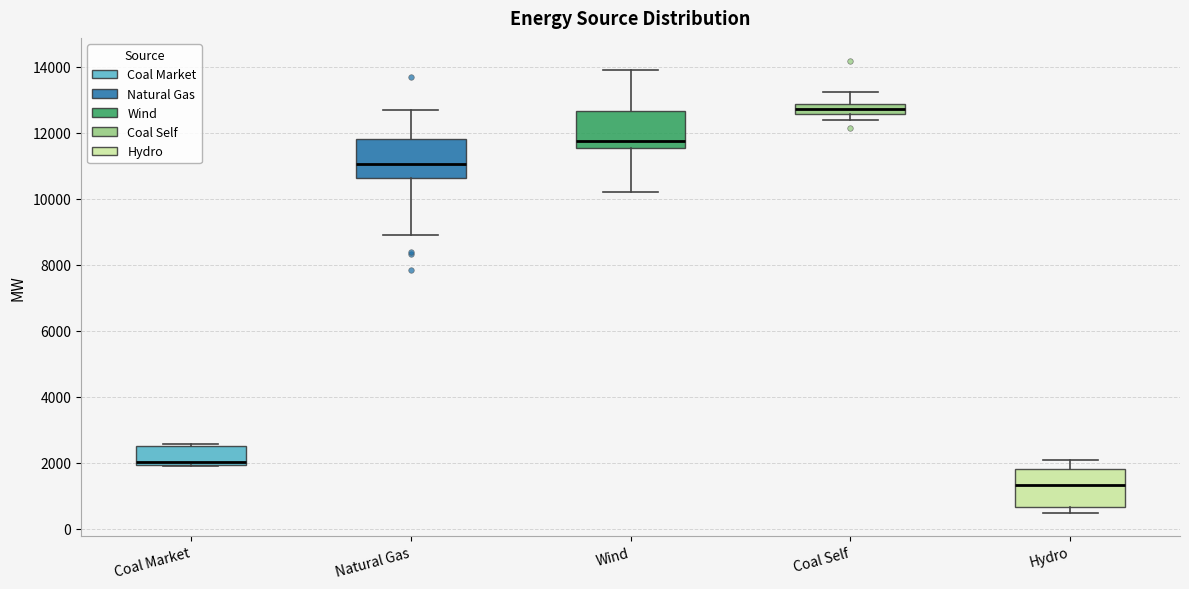

Which box has the highest median line?

Coal Self